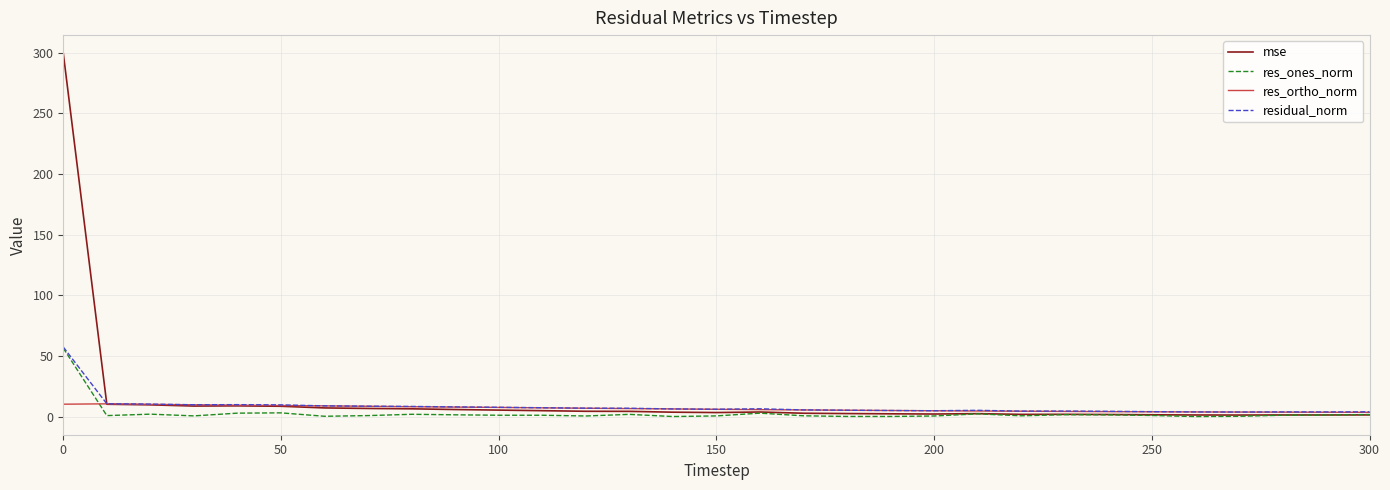

What is the minimum value for mse?

1.3